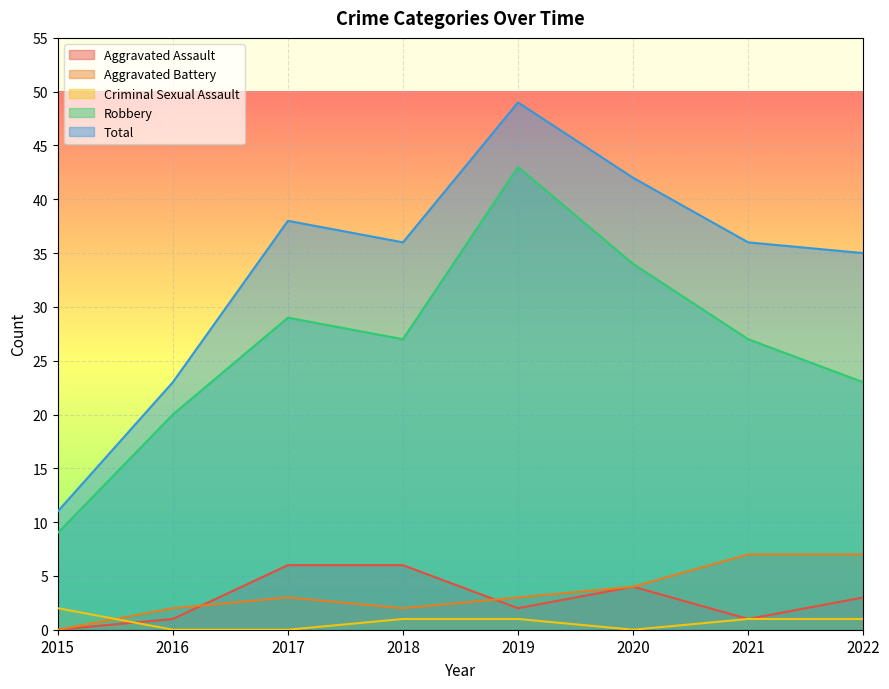

True or false: Total and Criminal Sexual Assault cross at least once.

False